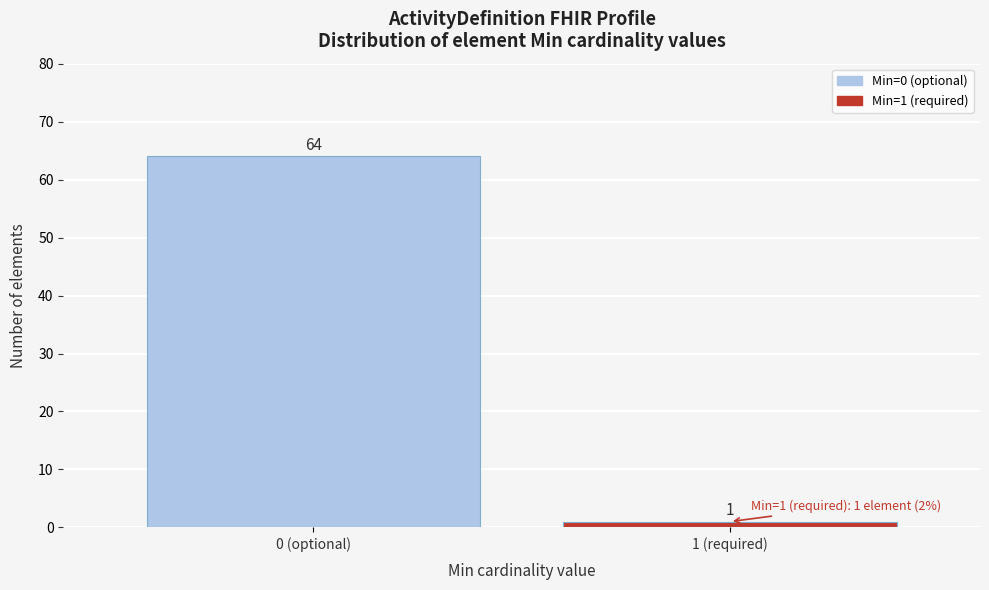

Reading left to right, list all the values displayed in this chart.

64	1